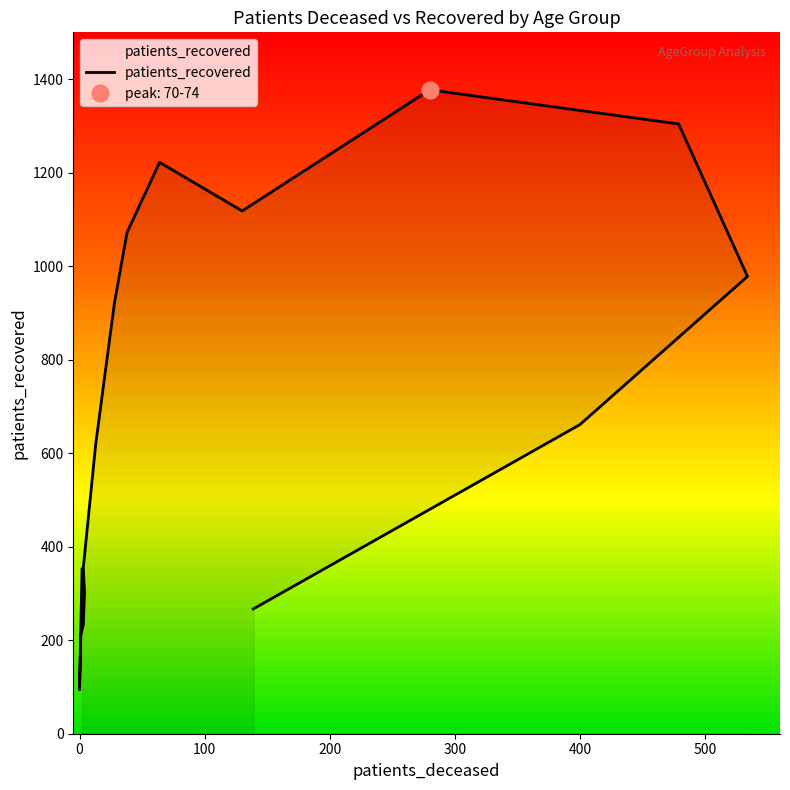

How many distinct data groups are displayed?

1